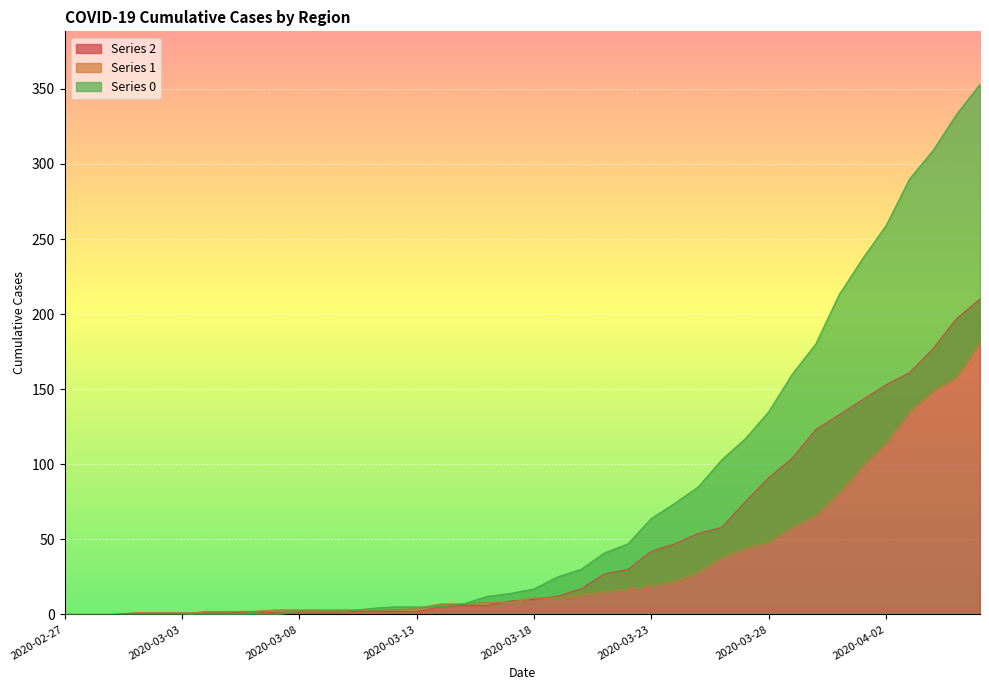

What is the difference between the 2 values at 2020-03-19 and 2020-03-14?

7